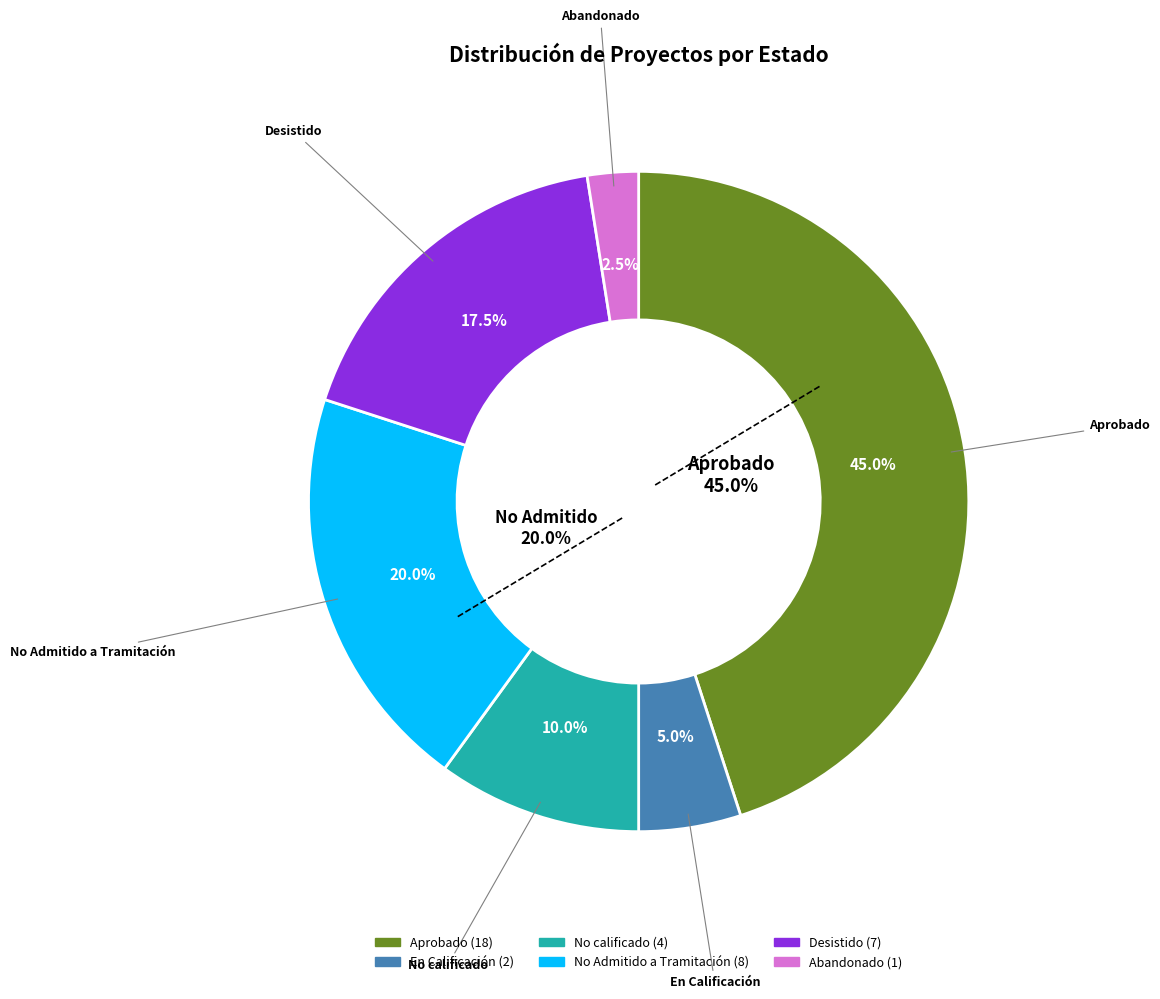

To the nearest percent, what is the difference between the Desistido and En Calificación slice percentages?

12%